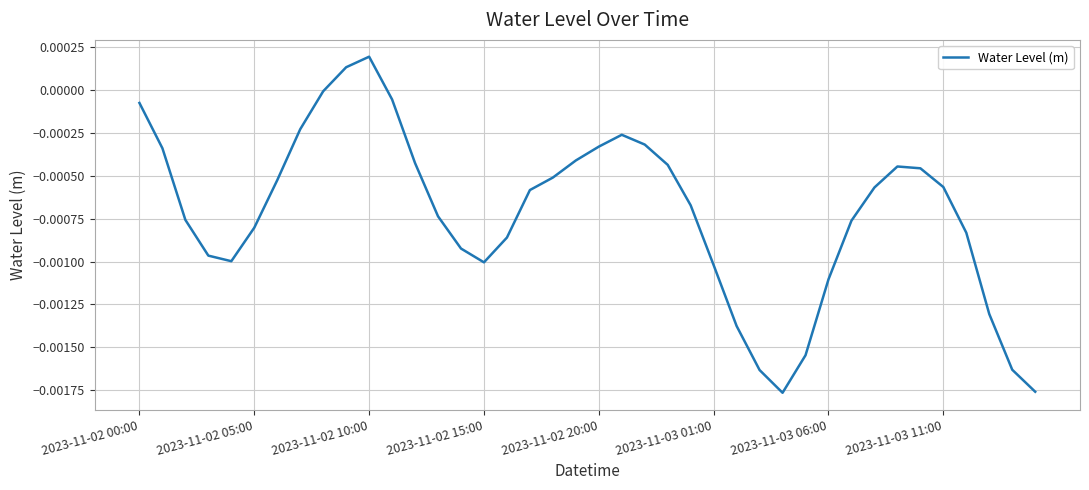

True or false: there are more than 0 points higher than both neighbors.

True